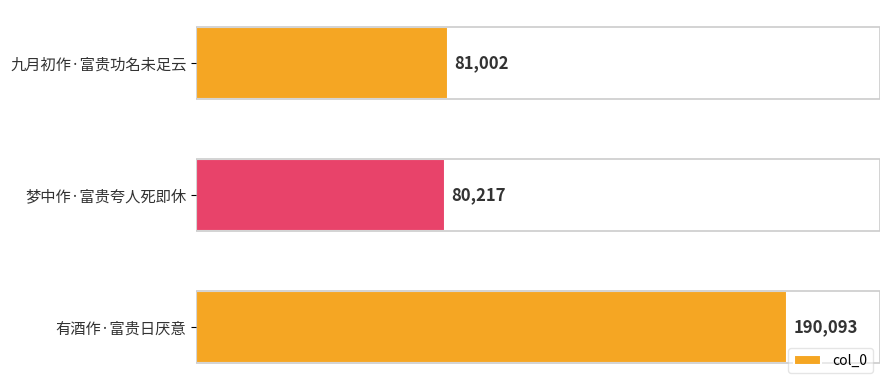

How many distinct data groups are displayed?

1